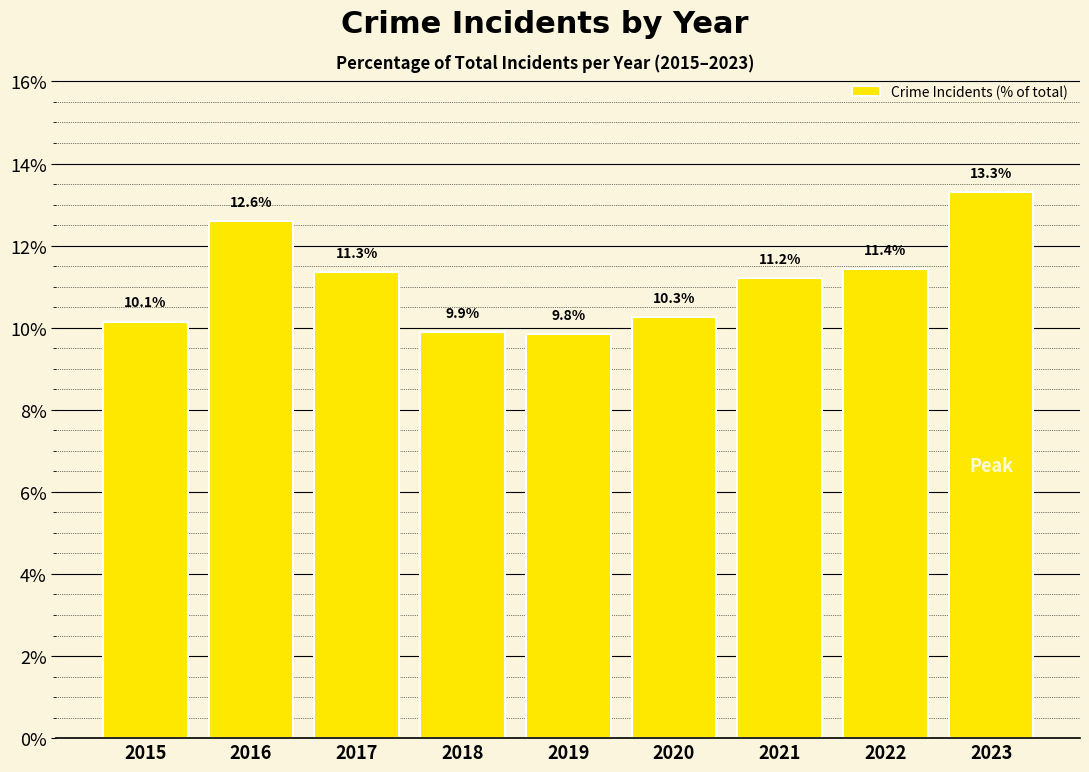

What is the smallest value displayed?

9.8